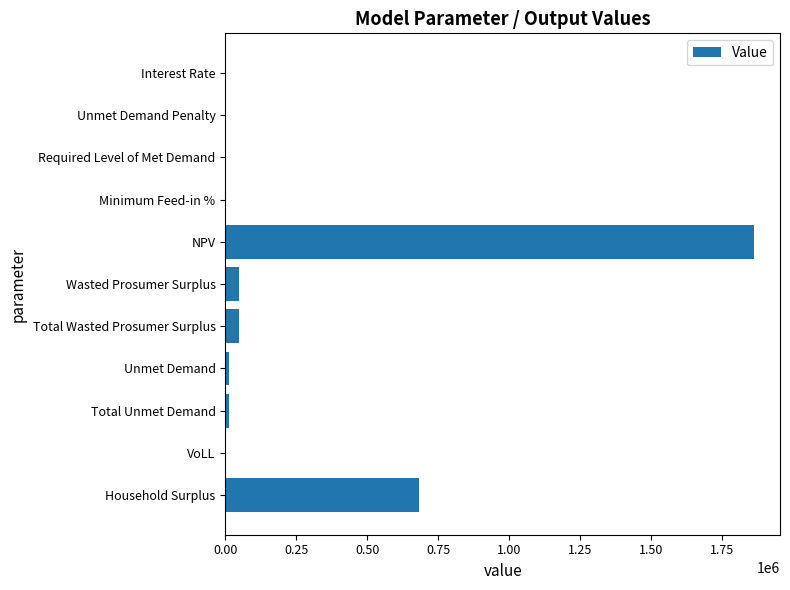

At which label is the value closest to 930850?

Household Surplus